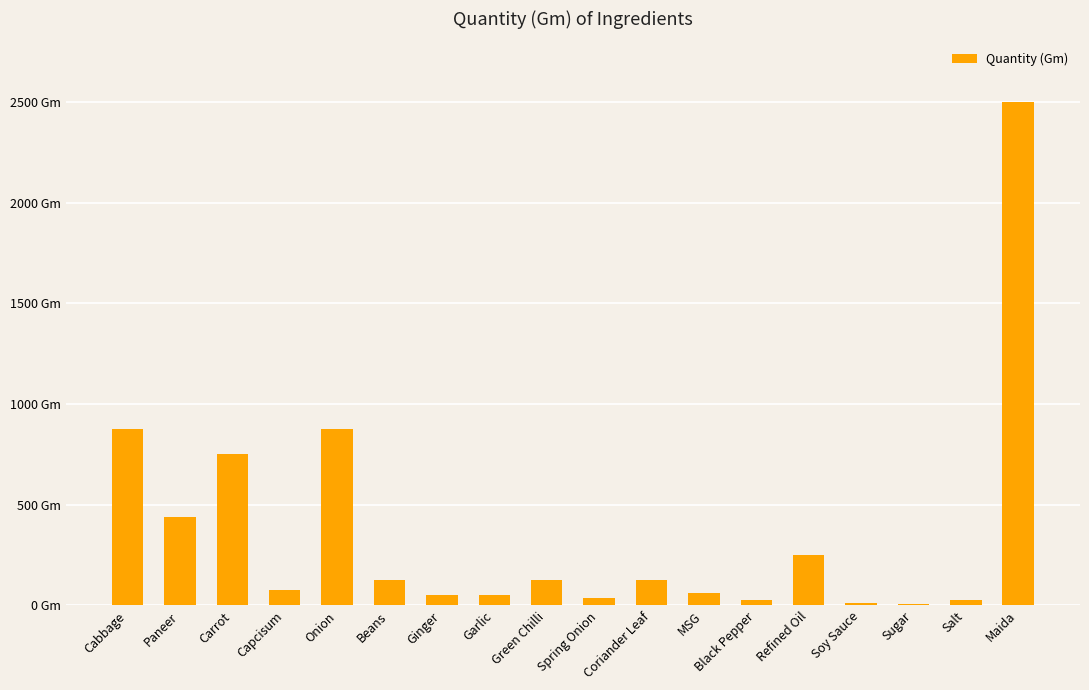

Does the chart contain stacked bars?

No